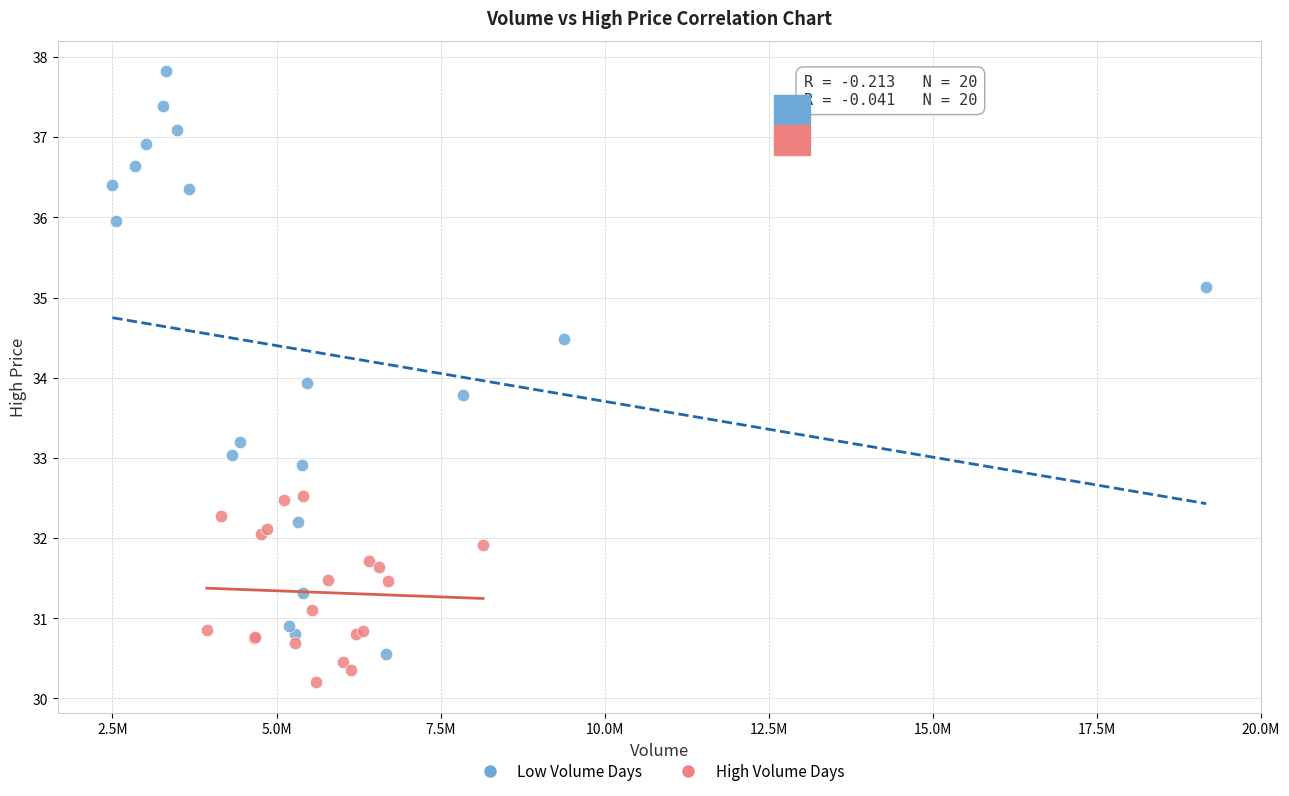

Which series reaches the minimum Y coordinate?

High Volume Days